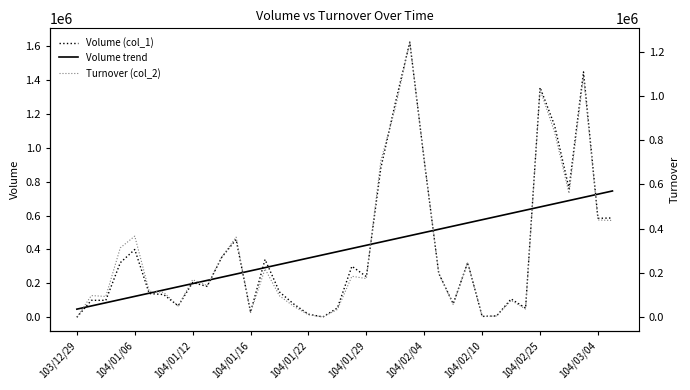

What is the maximum value for Volume (col_1)?

1624000.0